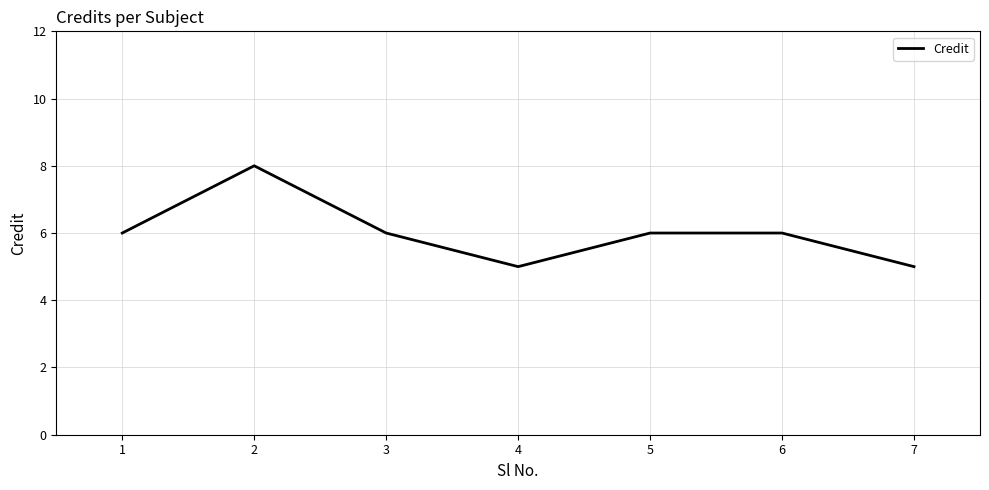

Approximately how many times larger is the value at 3 compared to 7?

1.2